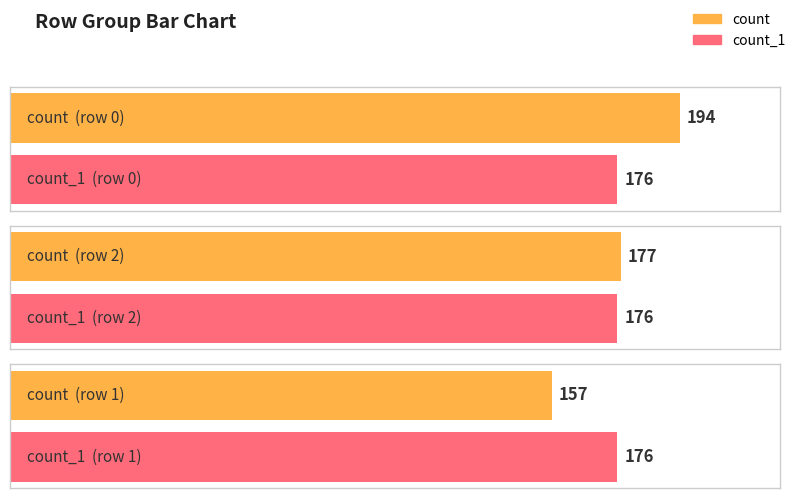

What is the label of the 2nd bar from the right?

2